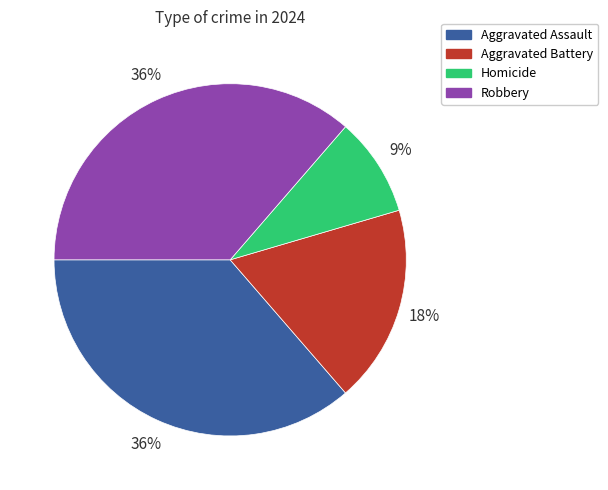

How many segments does this pie chart have?

4